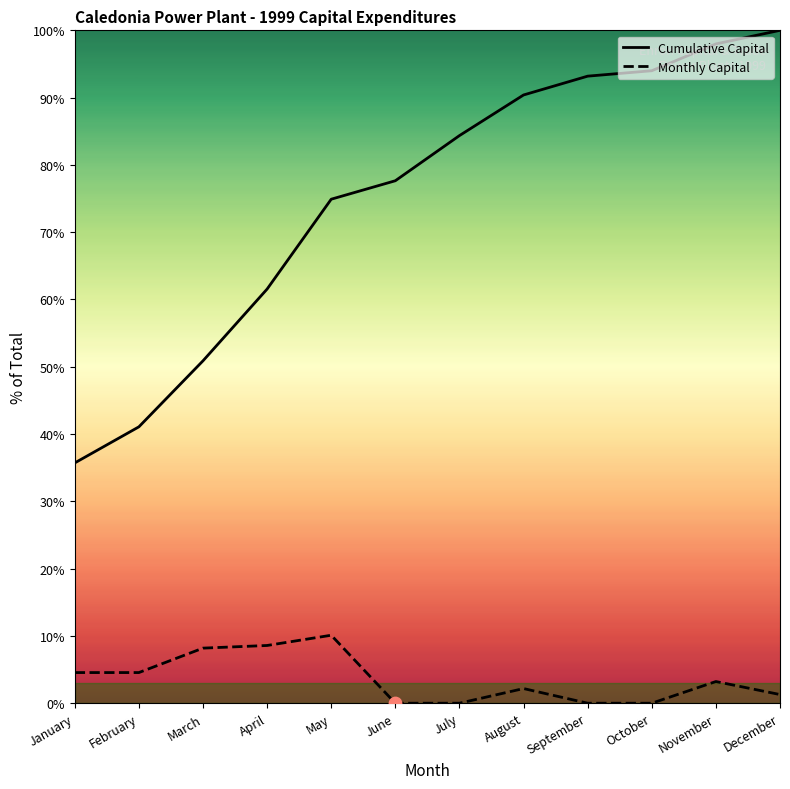

Which series reaches the maximum Y coordinate?

Cumulative Capital